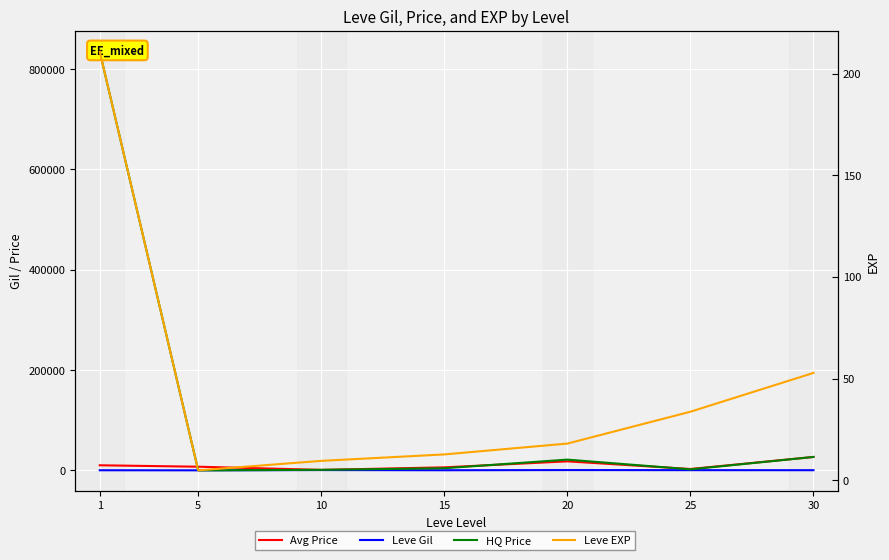

In HQ Price, how many points are higher than both neighbors (excluding endpoints)?

1